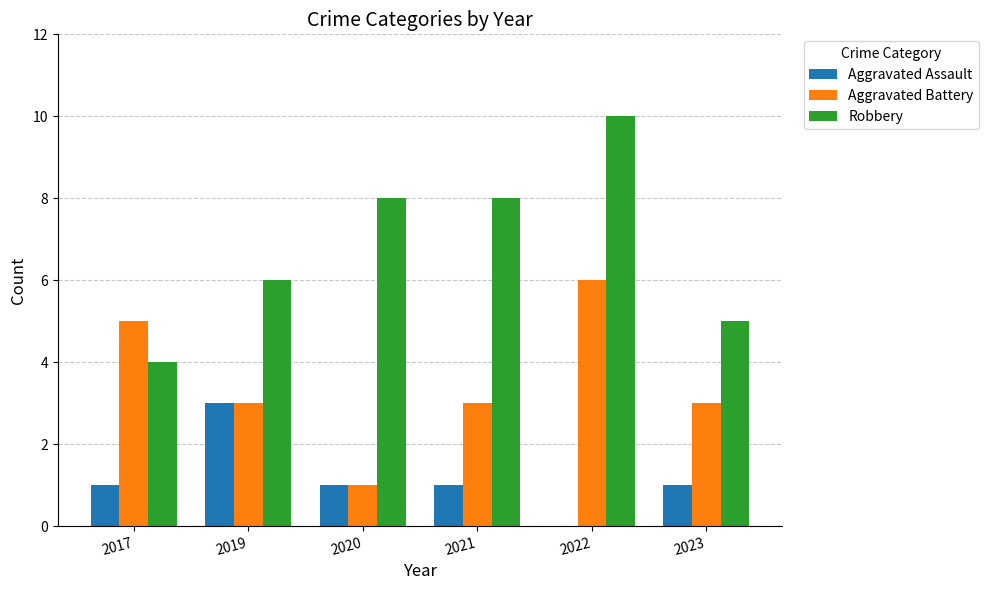

True or false: Aggravated Assault has a value of 2 at 2023.

False